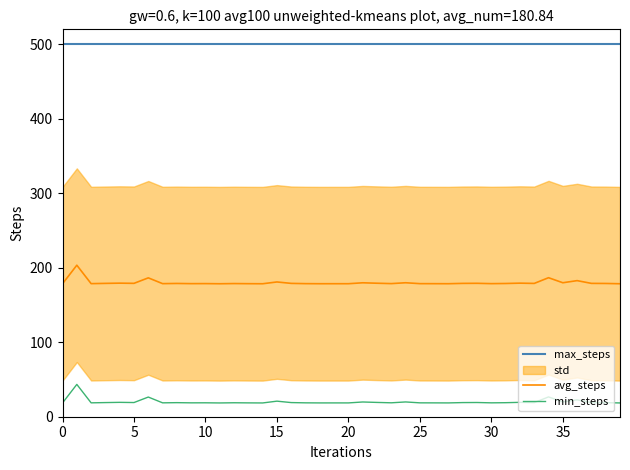

Which series has the largest range (max minus min)?

avg_steps